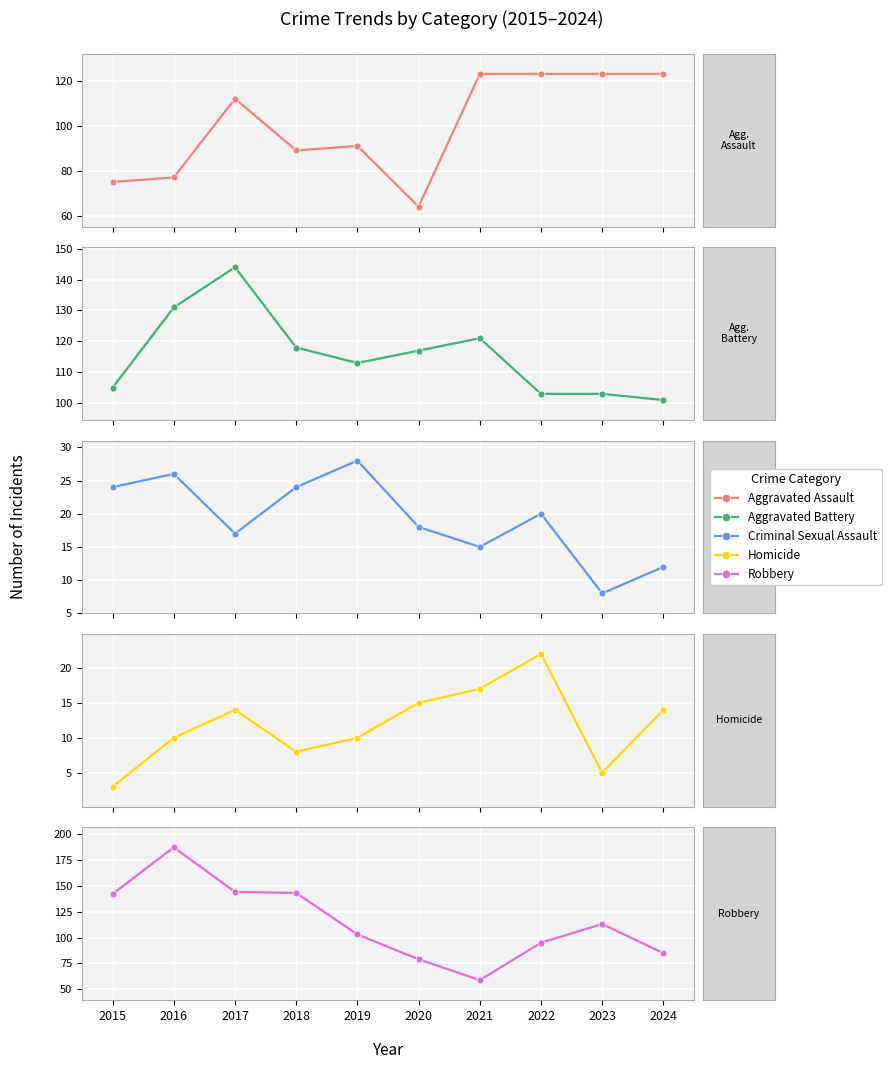

What is the maximum value for Homicide?

22